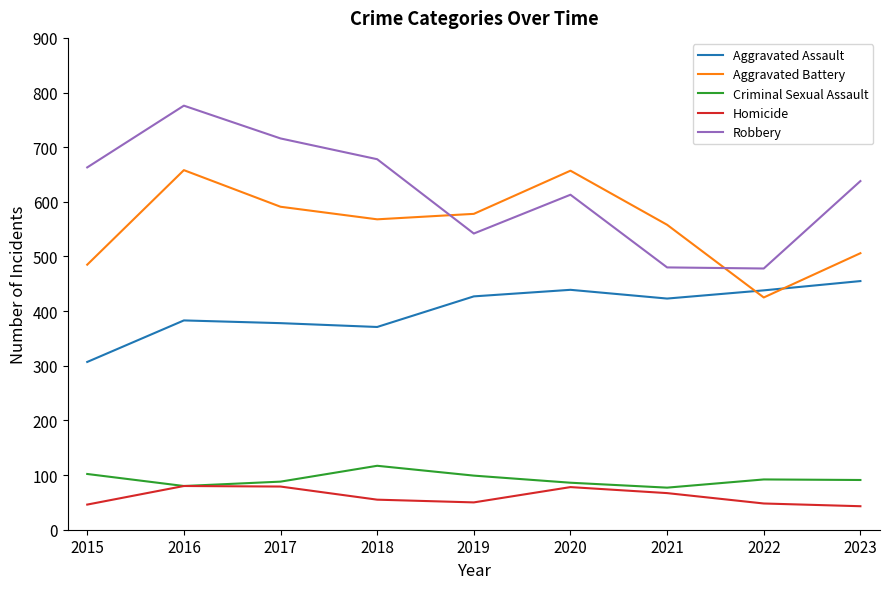

True or false: Aggravated Battery has a value of 506 at 2023.

True